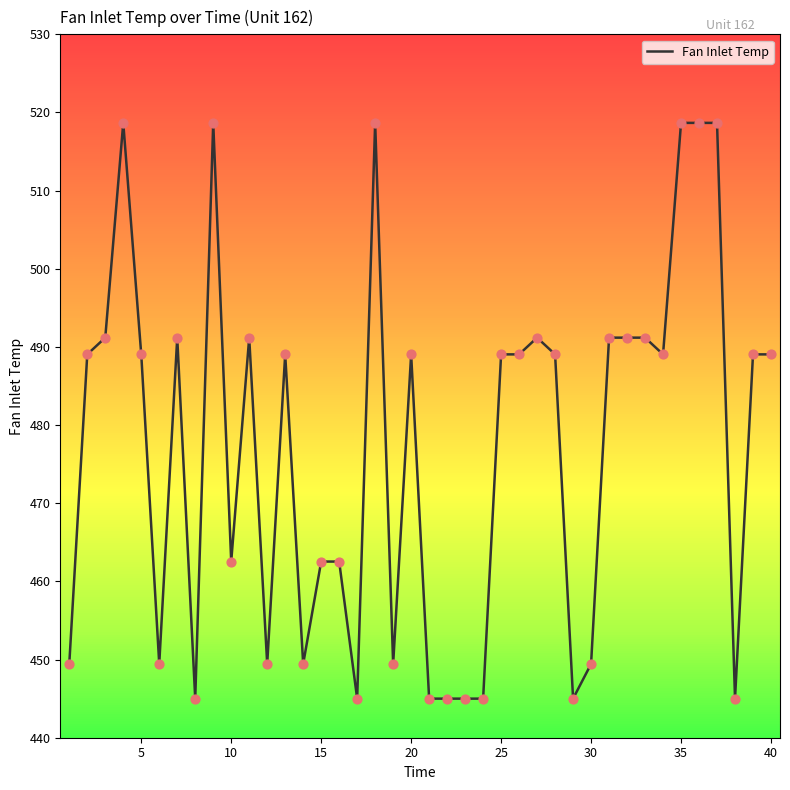

What is the minimum value shown in the chart?

445.0